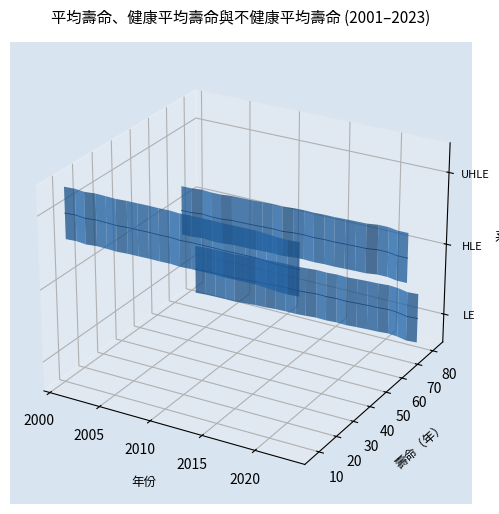

True or false: 健康平均壽命 HLE and 不健康平均壽命 UHLE intersect in this chart.

False